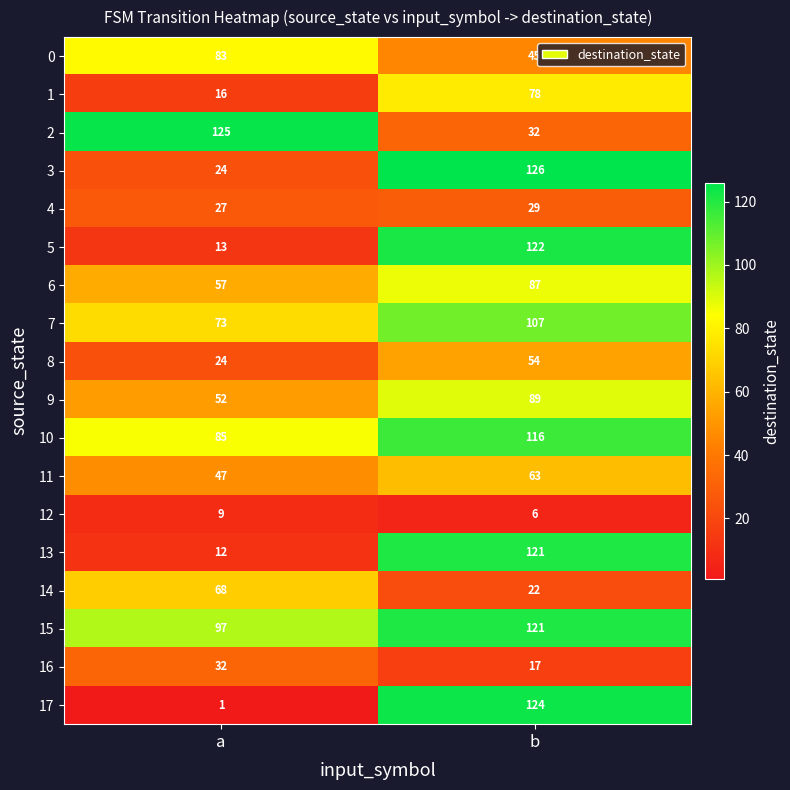

Rank the categories by 10 value from highest to lowest.

b, a